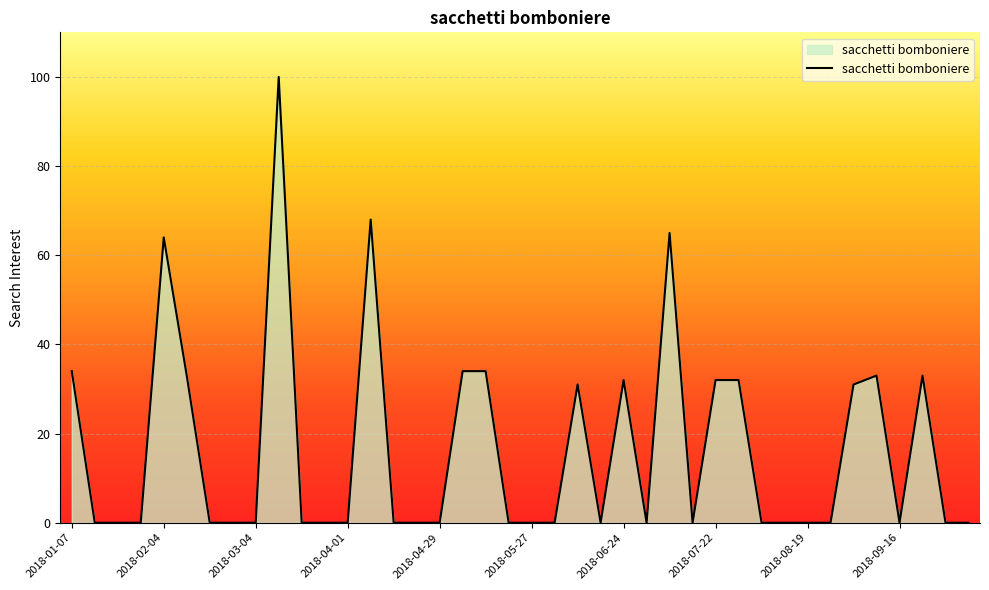

What is the maximum value shown in the chart?

100